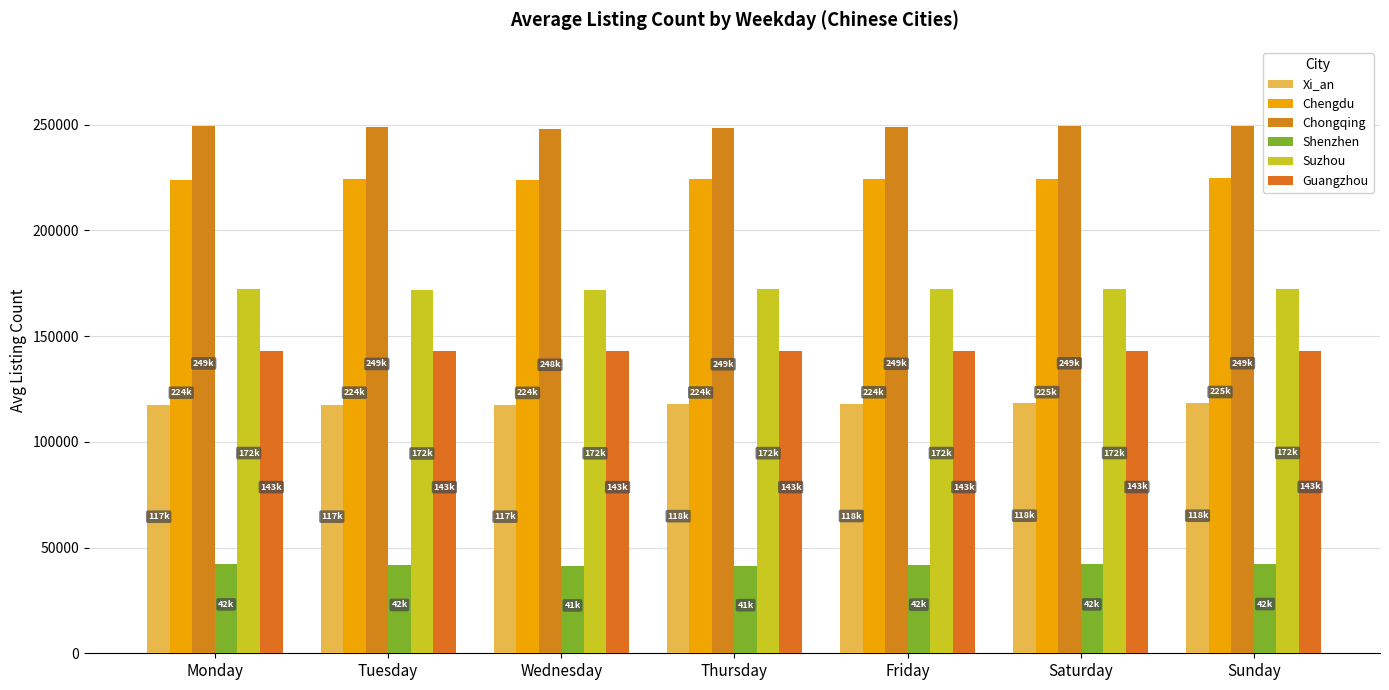

What is the lowest value of the Xi_an series?

117449